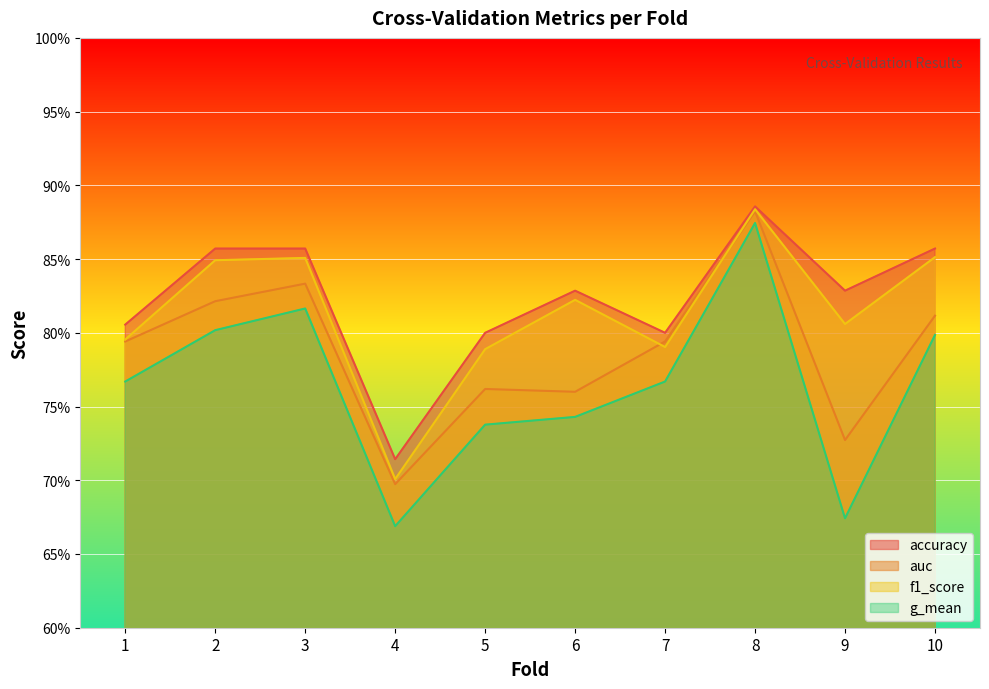

What is the difference between the second highest and second lowest values in the accuracy series?

0.1